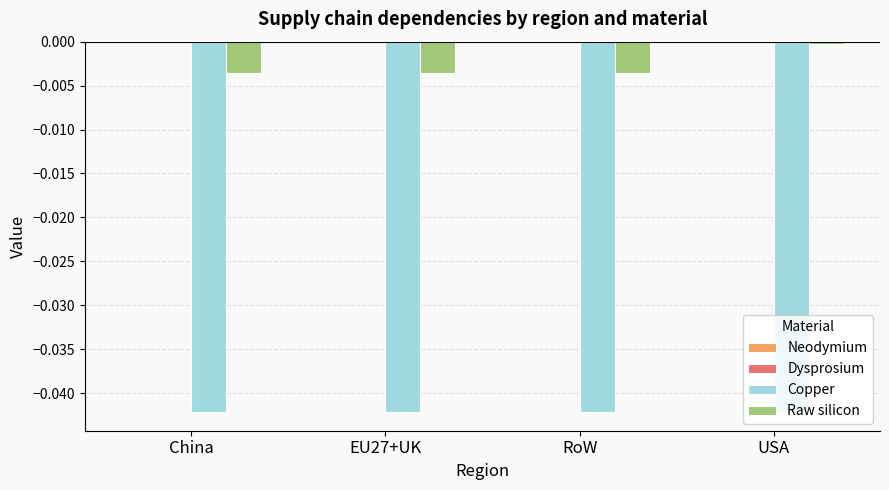

List the series in order of their overall mean, highest first.

Raw silicon, Copper